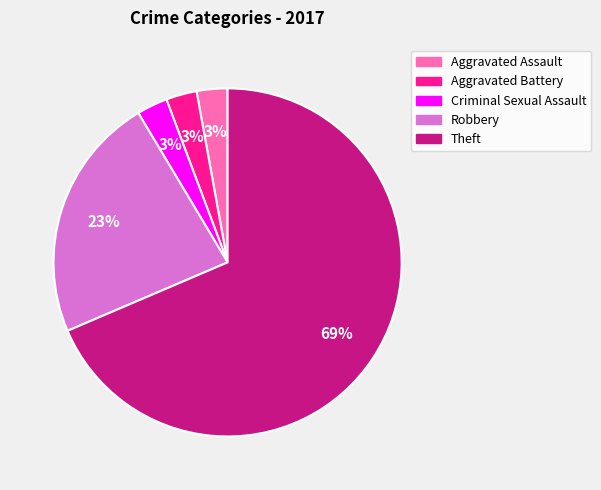

To the nearest percent, what percentage of the pie is Robbery?

23%